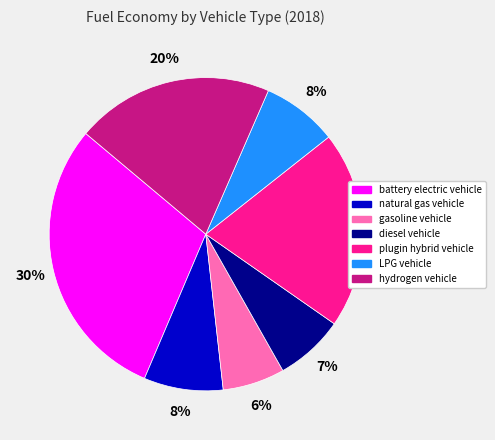

To the nearest percent, what portion does plugin hybrid vehicle represent?

20%